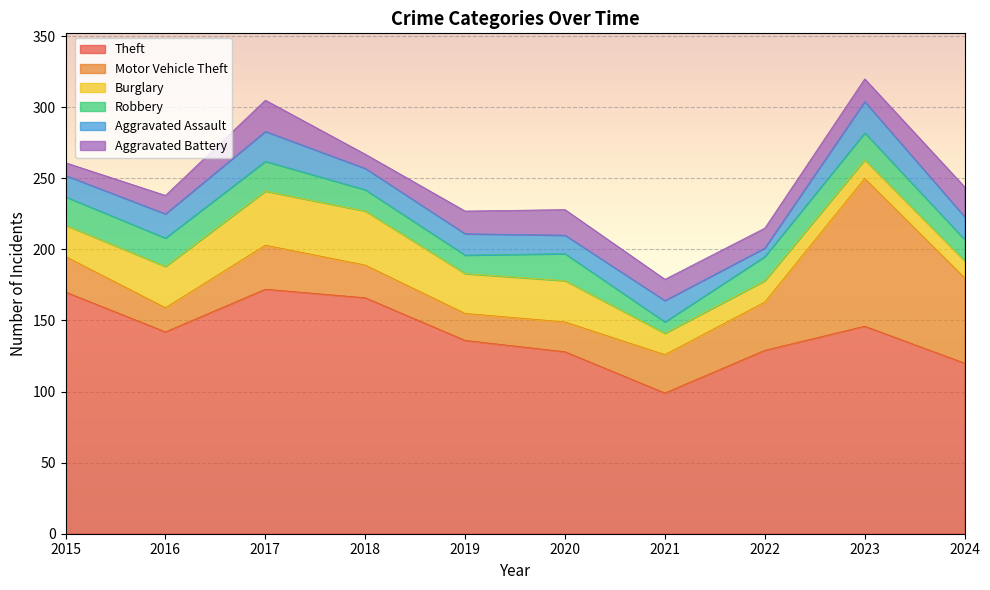

What are all the series names shown in the legend?

Theft, Motor Vehicle Theft, Burglary, Robbery, Aggravated Assault, Aggravated Battery